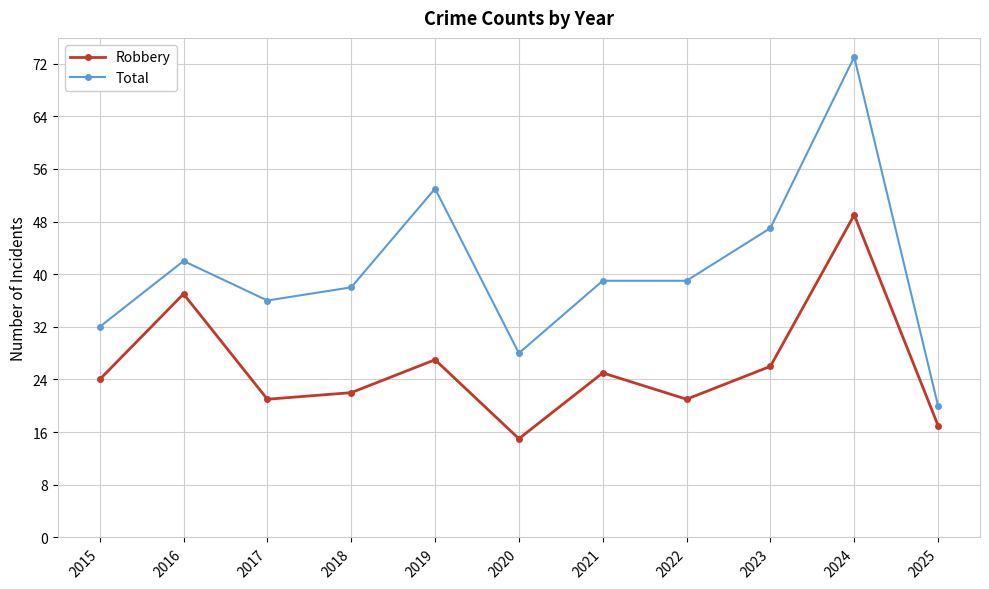

Where is Total nearest to the value 46?

2023